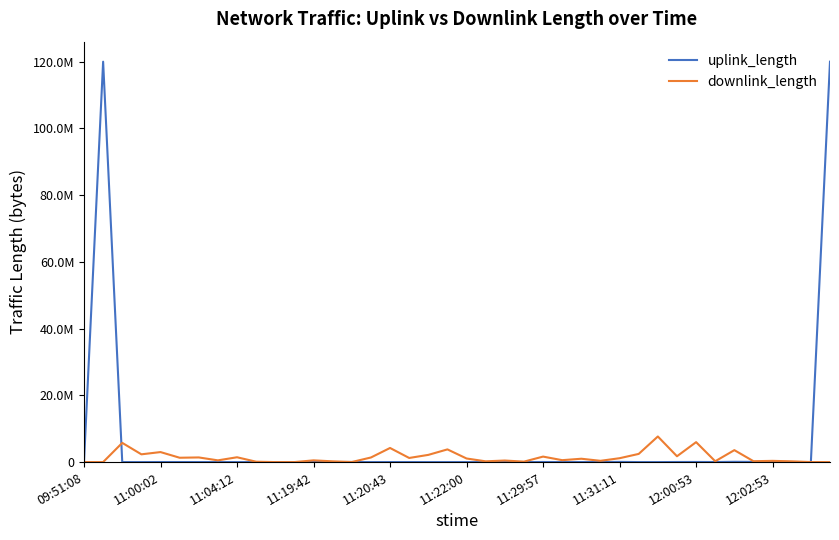

List the series in order of their peak value, highest first.

uplink_length, downlink_length